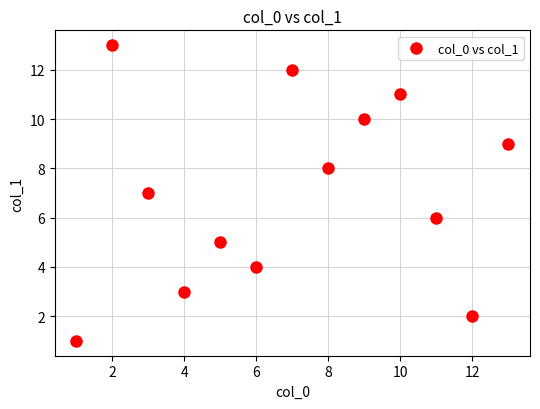

What is the range of Y values (max minus min)?

12